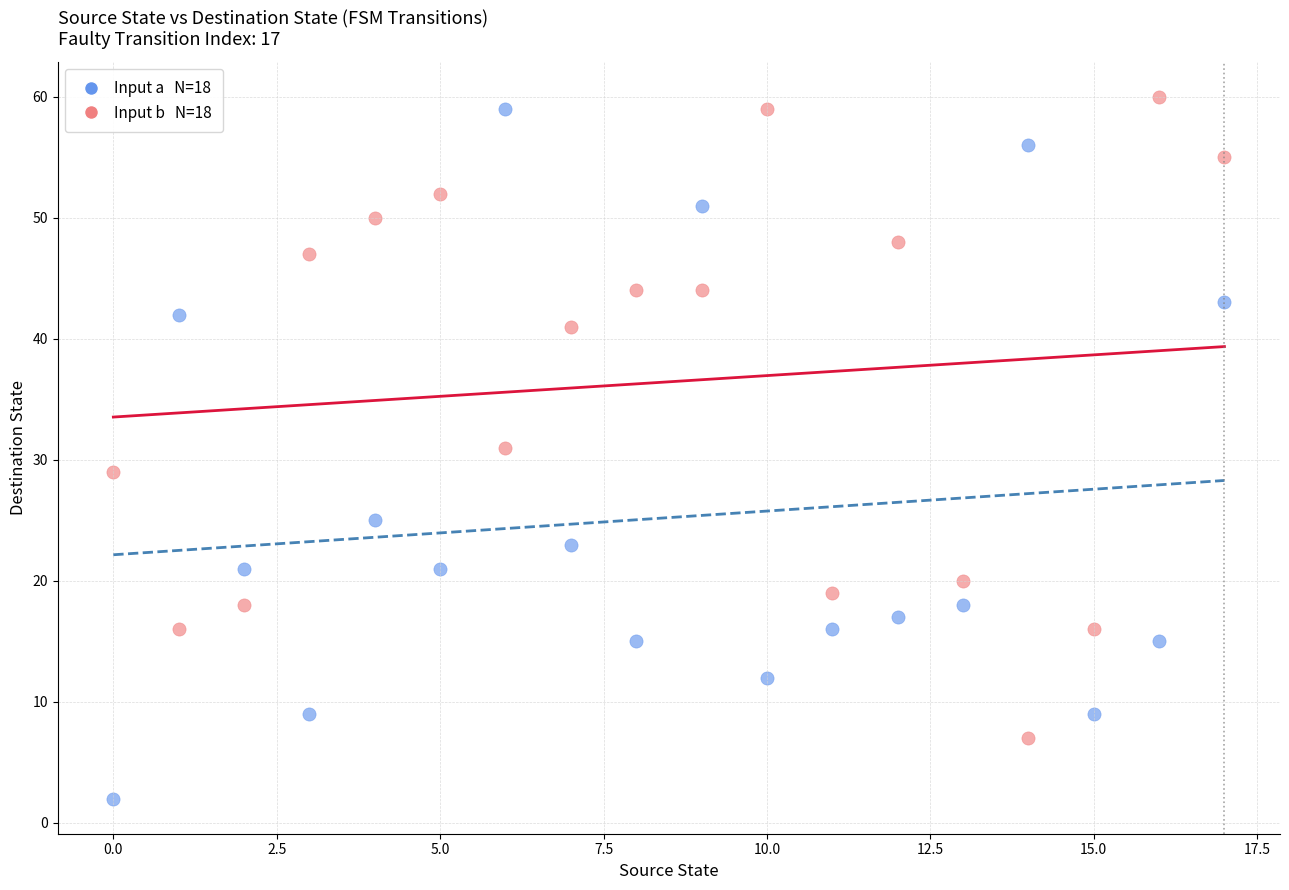

Across all data points, what is the range of Y values (max minus min)?

58